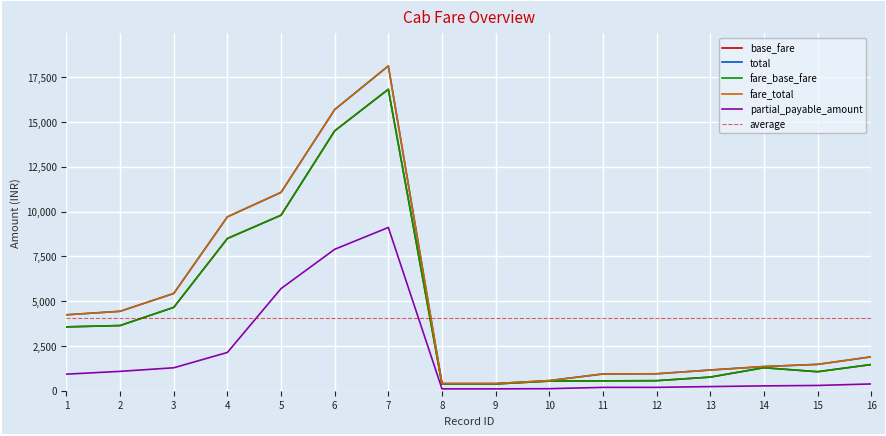

What is the sum of the fare_base_fare values at 12 and 6?

15060